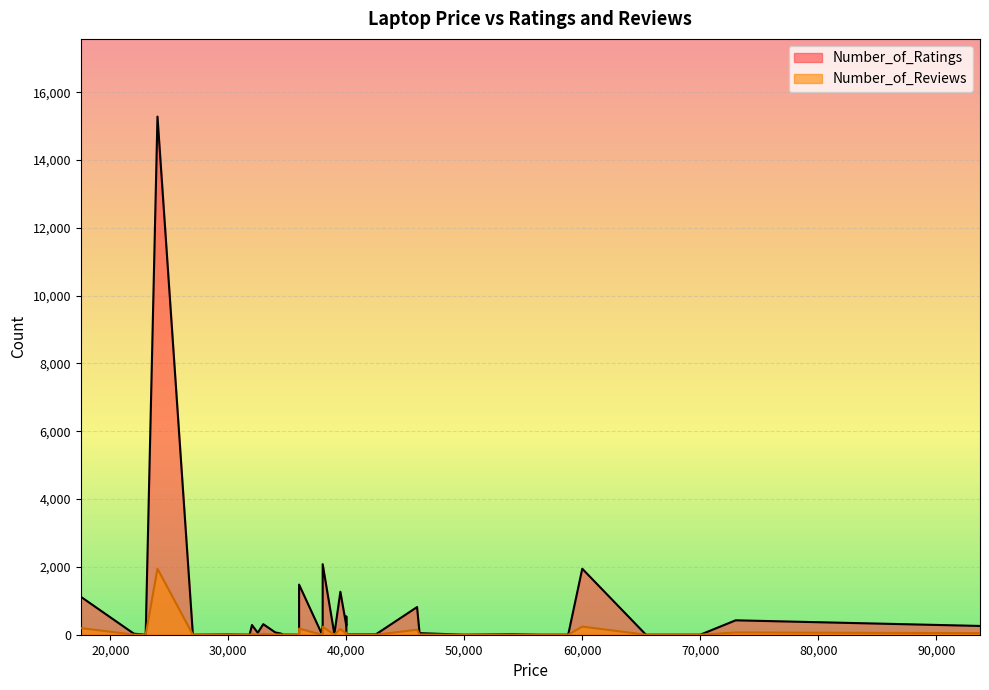

Reading left to right, list all the values displayed in this chart.

Number_of_Ratings: 34649=3	38999=65	39999=8	69990=0	26990=0	22990=0	21990=31	58799=0	49999=0	59990=1946	93700=259	72990=425	17490=1120	22990=0	35990=0	56490=0	65390=0	31999=286	32490=58	31799=0	29890=7	23990=15279	32955=311	46200=47	34429=37	37990=2080	35990=1479	33980=67	39990=273	39490=1267	53990=14	38990=0	37990=284	37890=44	38990=33	37990=286	41990=10	45990=816	39990=543	42490=9
Number_of_Reviews: 34649=0	38999=5	39999=1	69990=0	26990=0	22990=0	21990=3	58799=0	49999=0	59990=240	93700=47	72990=67	17490=196	22990=0	35990=0	56490=0	65390=0	31999=19	32490=6	31799=0	29890=0	23990=1947	32955=27	46200=7	34429=6	37990=235	35990=181	33980=3	39990=30	39490=171	53990=0	38990=0	37990=39	37890=5	38990=4	37990=36	41990=5	45990=147	39990=65	42490=1